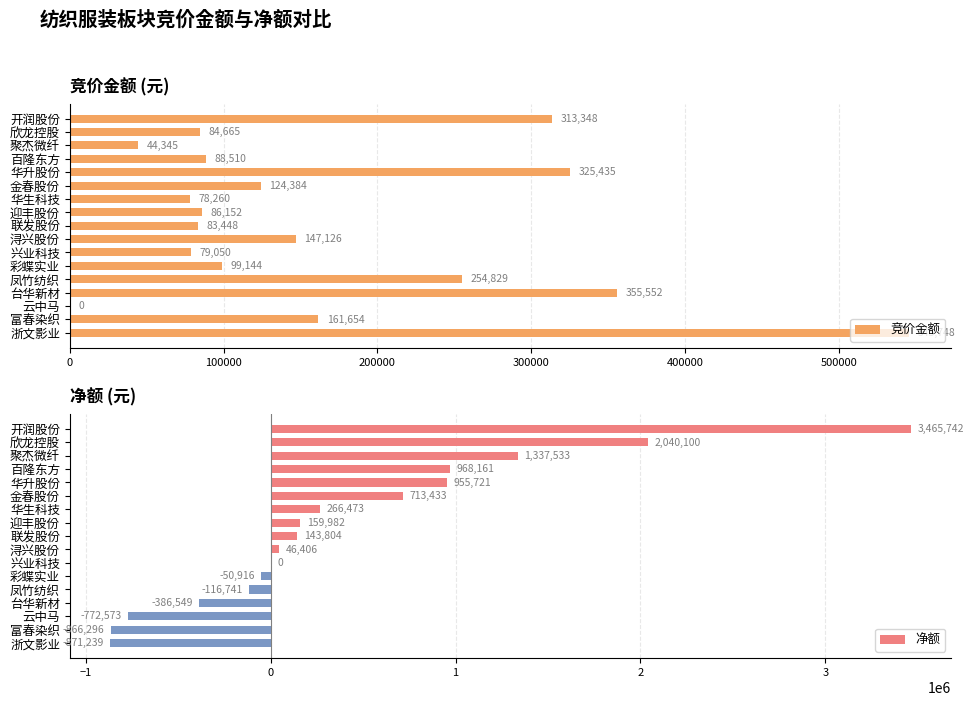

How many positive values does the 净额 series have?

10